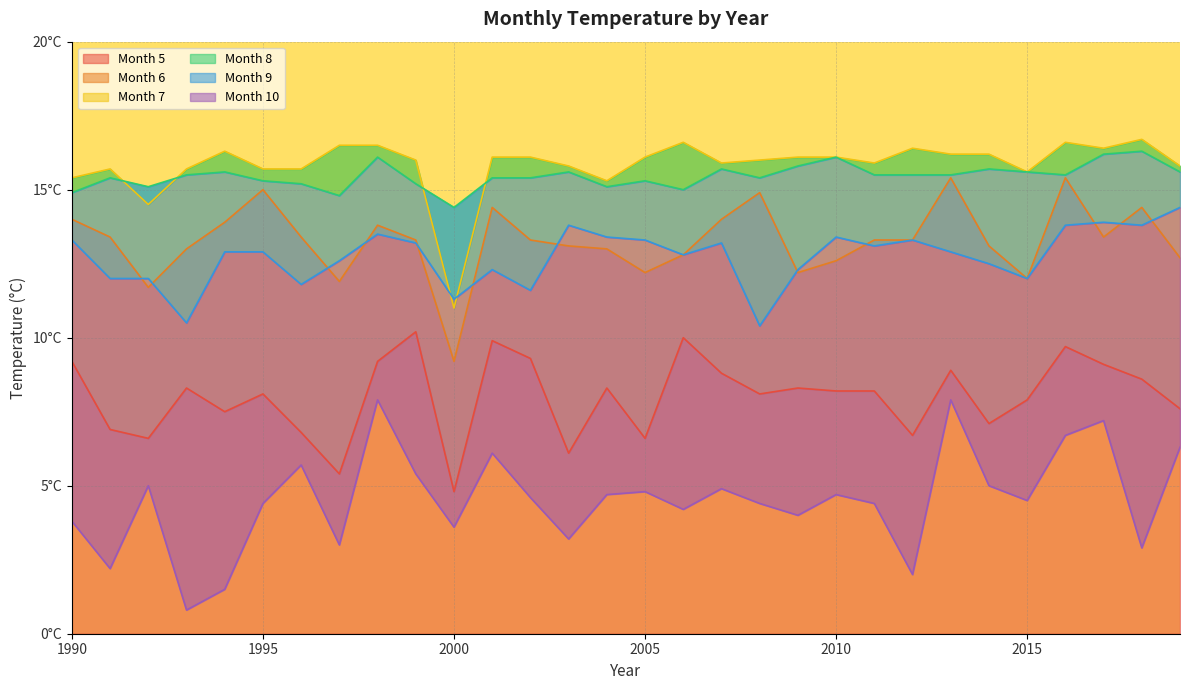

Reading left to right, extract all data points from this chart.

Month 5: 9.2	6.9	6.6	8.3	7.5	8.1	6.8	5.4	9.2	10.2	4.8	9.9	9.3	6.1	8.3	6.6	10.0	8.8	8.1	8.3	8.2	8.2	6.7	8.9	7.1	7.9	9.7	9.1	8.6	7.6
Month 6: 14.0	13.4	11.7	13.0	13.9	15.0	13.4	11.9	13.8	13.3	9.2	14.4	13.3	13.1	13.0	12.2	12.8	14.0	14.9	12.2	12.6	13.3	13.3	15.4	13.1	12.0	15.4	13.4	14.4	12.7
Month 7: 15.4	15.7	14.5	15.7	16.3	15.7	15.7	16.5	16.5	16.0	11.0	16.1	16.1	15.8	15.3	16.1	16.6	15.9	16.0	16.1	16.1	15.9	16.4	16.2	16.2	15.6	16.6	16.4	16.7	15.8
Month 8: 14.9	15.4	15.1	15.5	15.6	15.3	15.2	14.8	16.1	15.2	14.4	15.4	15.4	15.6	15.1	15.3	15.0	15.7	15.4	15.8	16.1	15.5	15.5	15.5	15.7	15.6	15.5	16.2	16.3	15.6
Month 9: 13.3	12.0	12.0	10.5	12.9	12.9	11.8	12.6	13.5	13.2	11.3	12.3	11.6	13.8	13.4	13.3	12.8	13.2	10.4	12.3	13.4	13.1	13.3	12.9	12.5	12.0	13.8	13.9	13.8	14.4
Month 10: 3.8	2.2	5.0	0.8	1.5	4.4	5.7	3.0	7.9	5.4	3.6	6.1	4.6	3.2	4.7	4.8	4.2	4.9	4.4	4.0	4.7	4.4	2.0	7.9	5.0	4.5	6.7	7.2	2.9	6.3